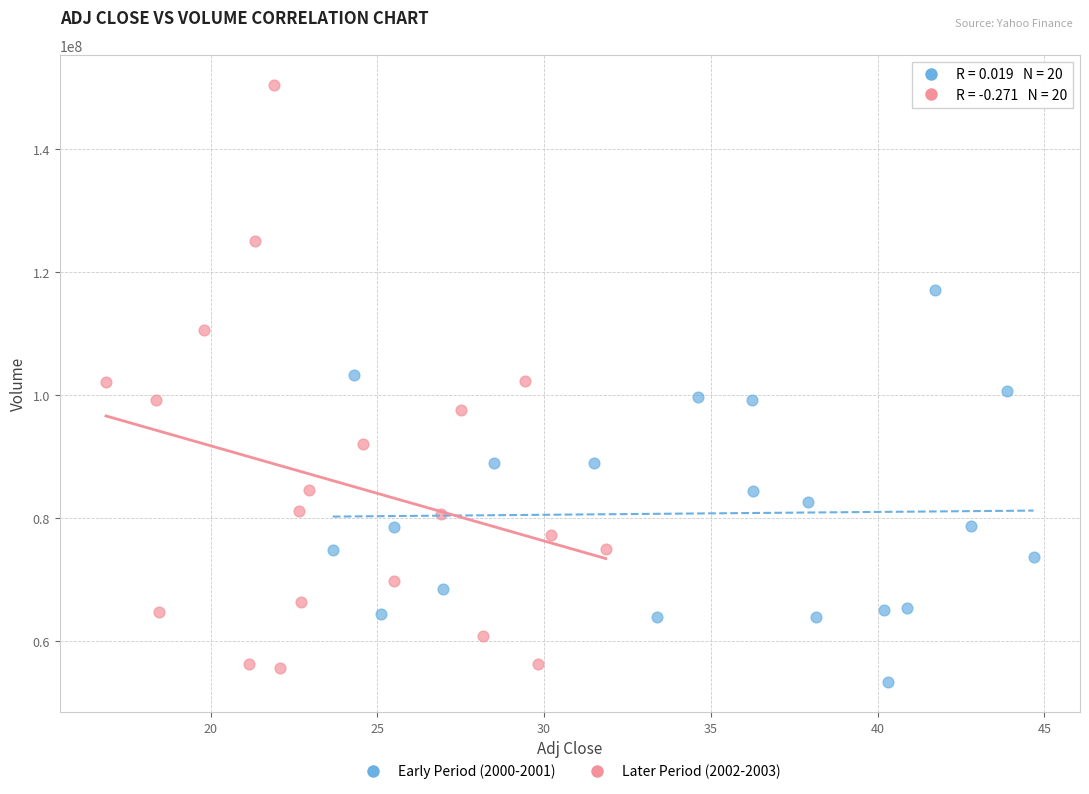

Which series has the largest Y range (max minus min)?

Later Period (2002-2003)